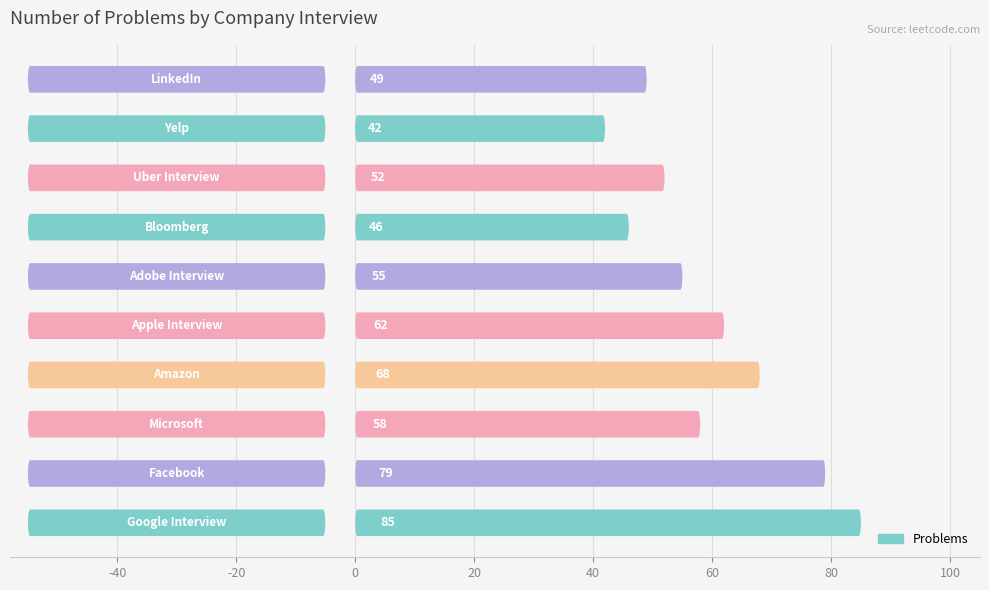

How many bars are there in total?

10